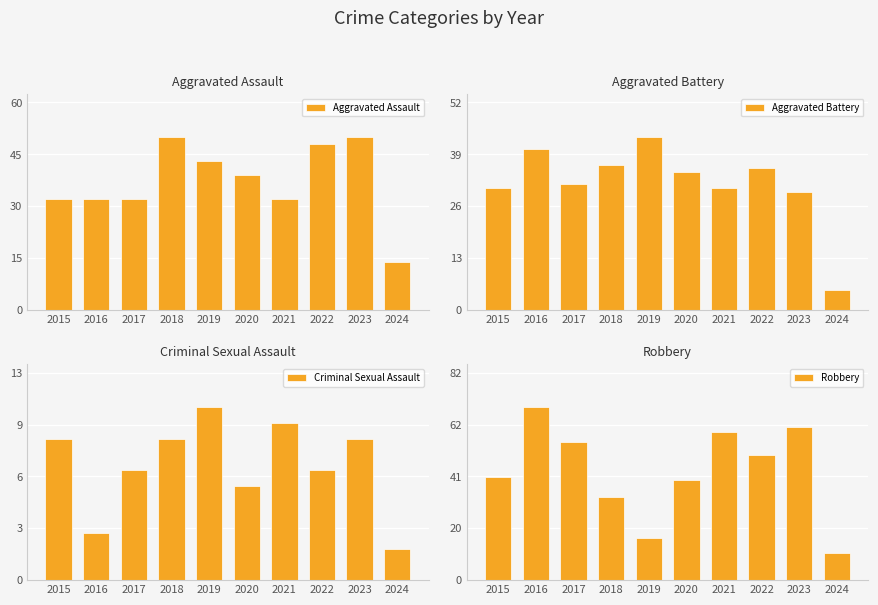

What is the value of the Aggravated Assault bar at the 5th from the left?

43